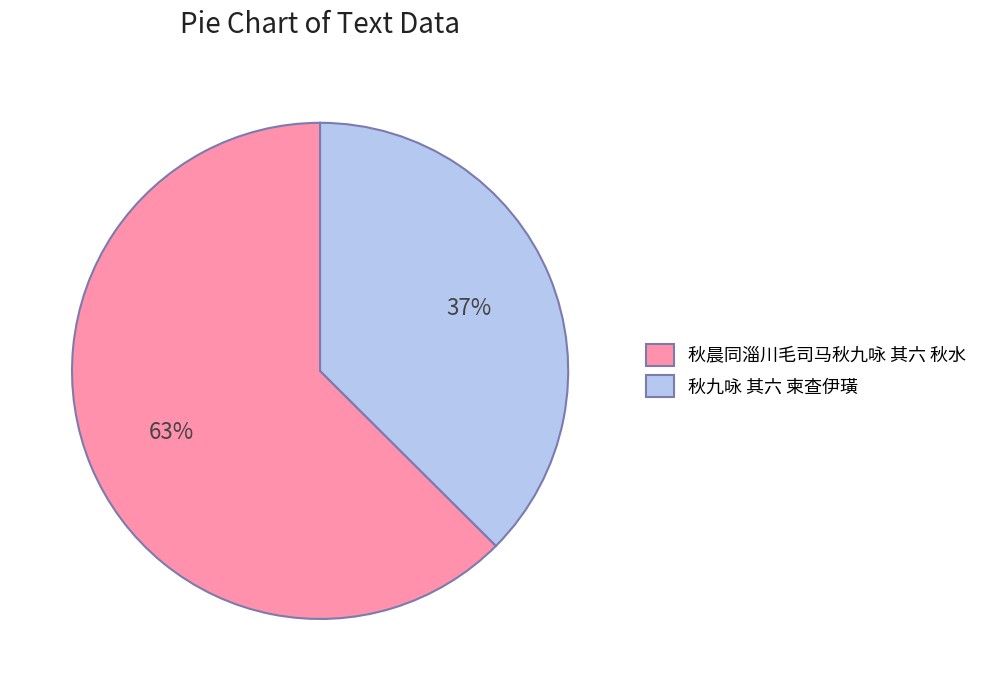

To the nearest percent, what is the combined percentage of 秋九咏 其六 柬查伊璜 and 秋晨同淄川毛司马秋九咏 其六 秋水?

100%